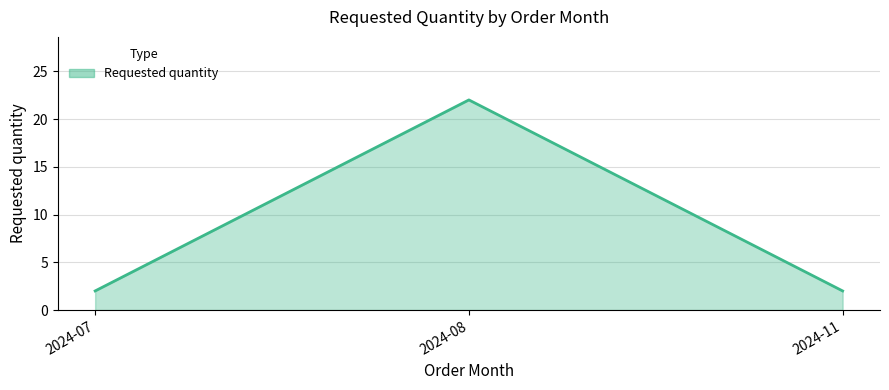

How many distinct data groups are displayed?

1